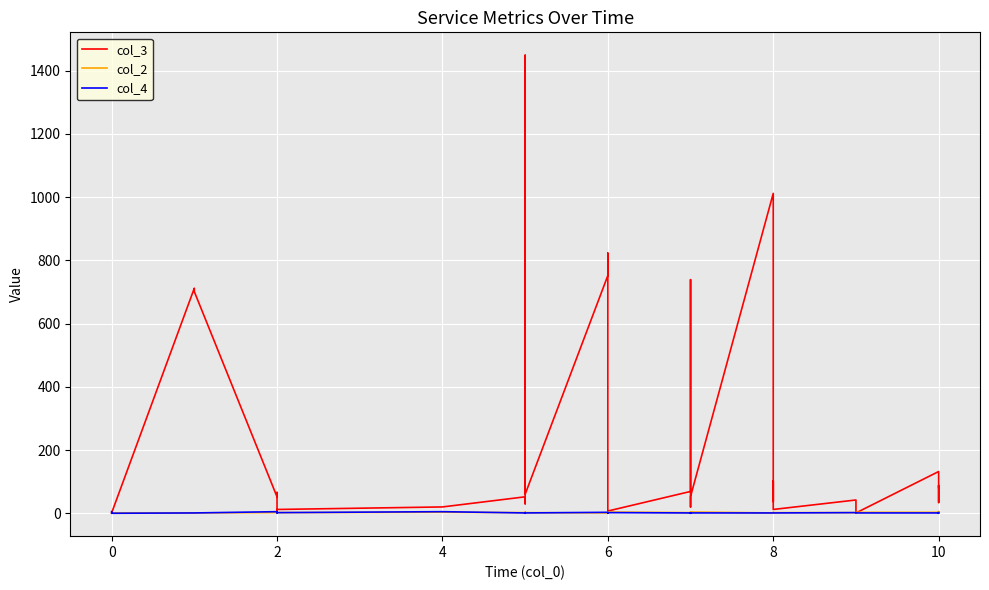

True or false: col_4 has a value of 1 at 12.

False